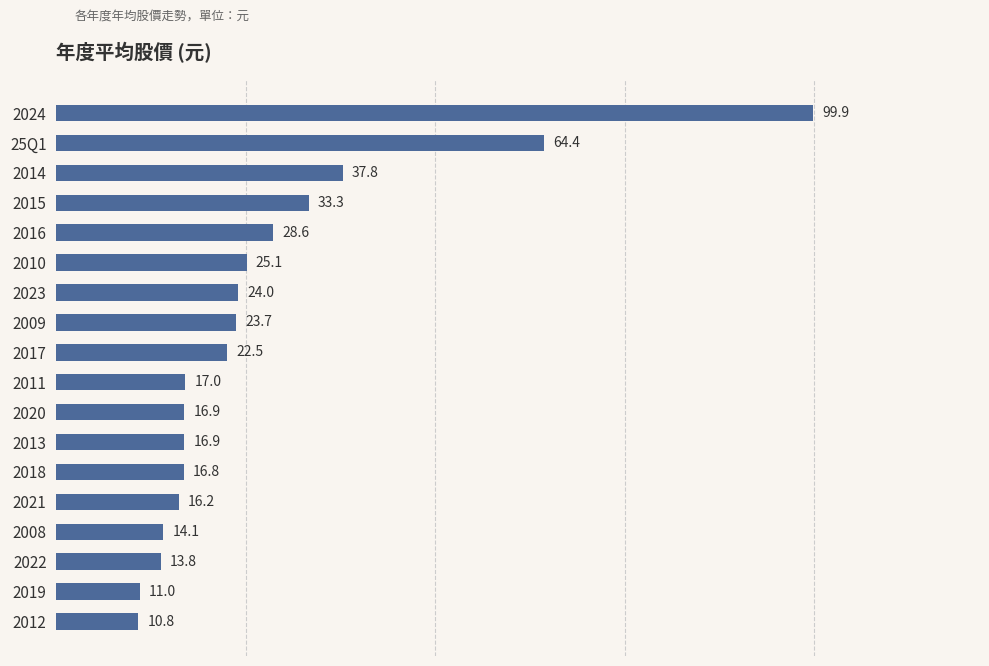

Reading bottom to top, list all the values displayed in this chart.

2012=10.8	2019=11.0	2022=13.8	2008=14.1	2021=16.2	2018=16.8	2013=16.9	2020=16.9	2011=17.0	2017=22.5	2009=23.7	2023=24.0	2010=25.1	2016=28.6	2015=33.3	2014=37.8	25Q1=64.4	2024=99.9